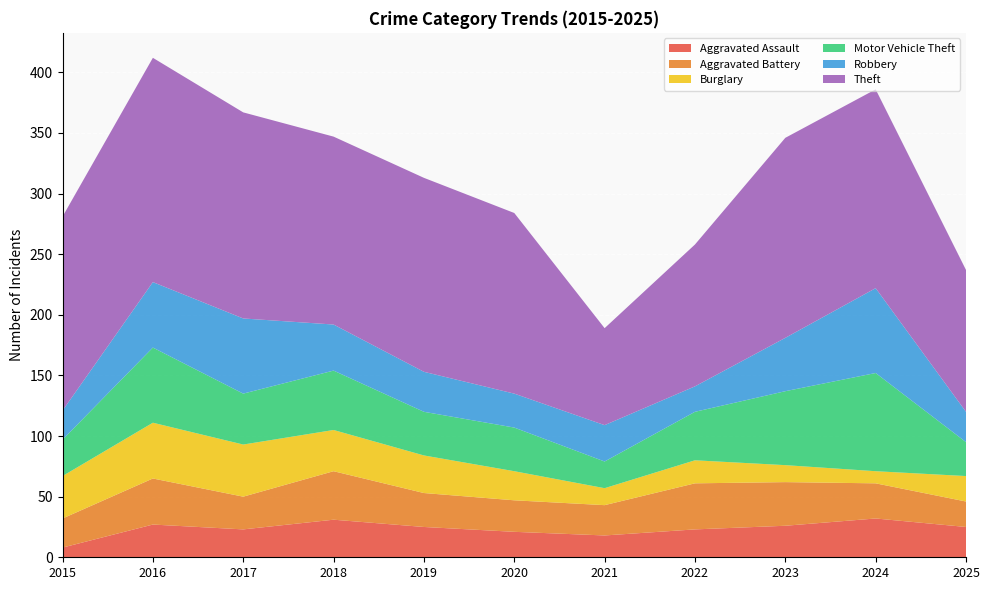

Reading left to right, list all the values displayed in this chart.

Aggravated Assault: 2015=8	2016=27	2017=23	2018=31	2019=25	2020=21	2021=18	2022=23	2023=26	2024=32	2025=25
Aggravated Battery: 2015=24	2016=38	2017=27	2018=40	2019=28	2020=26	2021=25	2022=38	2023=36	2024=29	2025=21
Burglary: 2015=35	2016=46	2017=43	2018=34	2019=31	2020=24	2021=14	2022=19	2023=14	2024=10	2025=21
Motor Vehicle Theft: 2015=30	2016=62	2017=42	2018=49	2019=36	2020=36	2021=22	2022=40	2023=61	2024=81	2025=28
Robbery: 2015=24	2016=54	2017=62	2018=38	2019=33	2020=28	2021=30	2022=21	2023=44	2024=70	2025=25
Theft: 2015=160	2016=185	2017=170	2018=155	2019=160	2020=149	2021=80	2022=117	2023=165	2024=164	2025=117